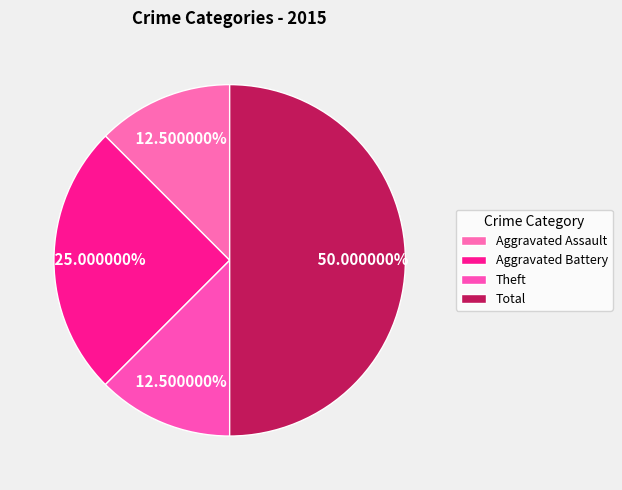

Count the number of slices in the pie.

4